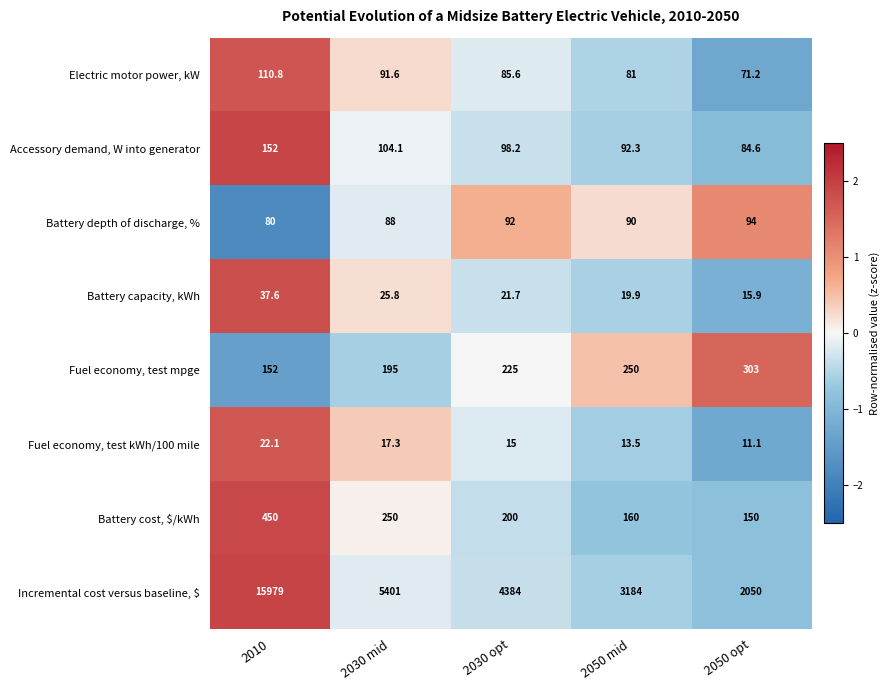

What is the difference between the maximum and minimum values in the Fuel economy, test mpge series?

151.0